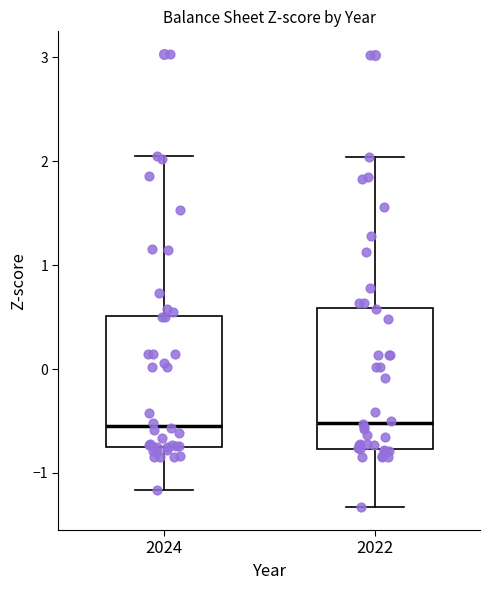

Where does the lower whisker of the box at x = 2024 end on the y-axis? The values are not printed on the chart, so give them approximately, as read against the axis.

-1.2